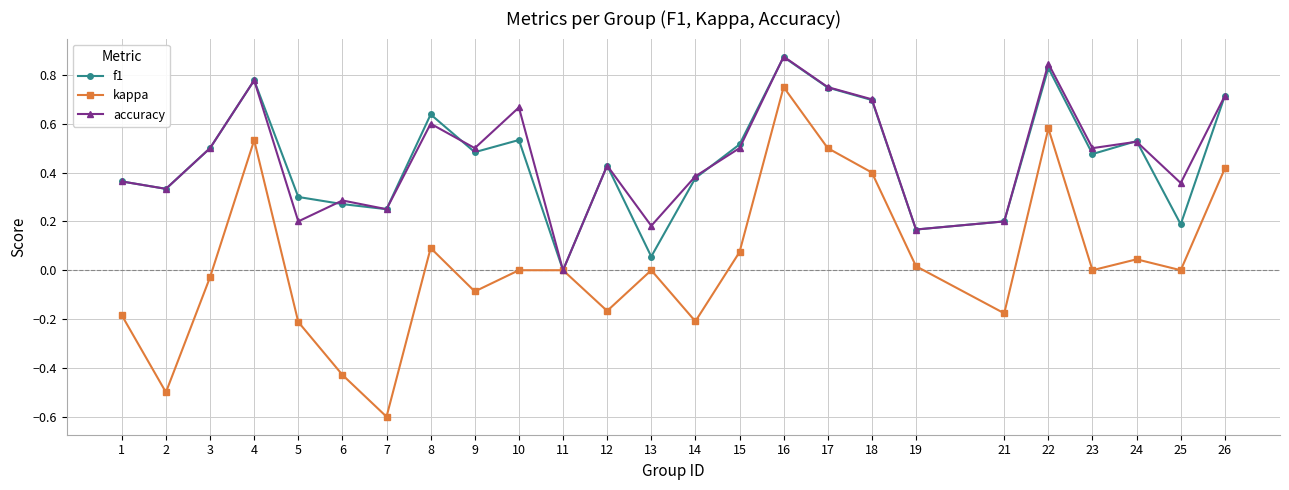

True or false: f1 has a value of 0.1 at 2.

False